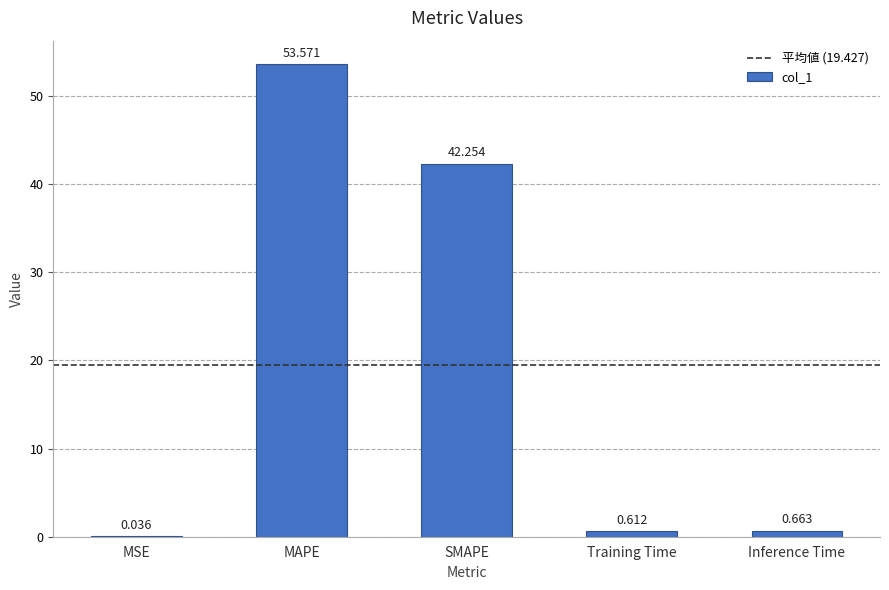

What is the sum of all values?

97.1